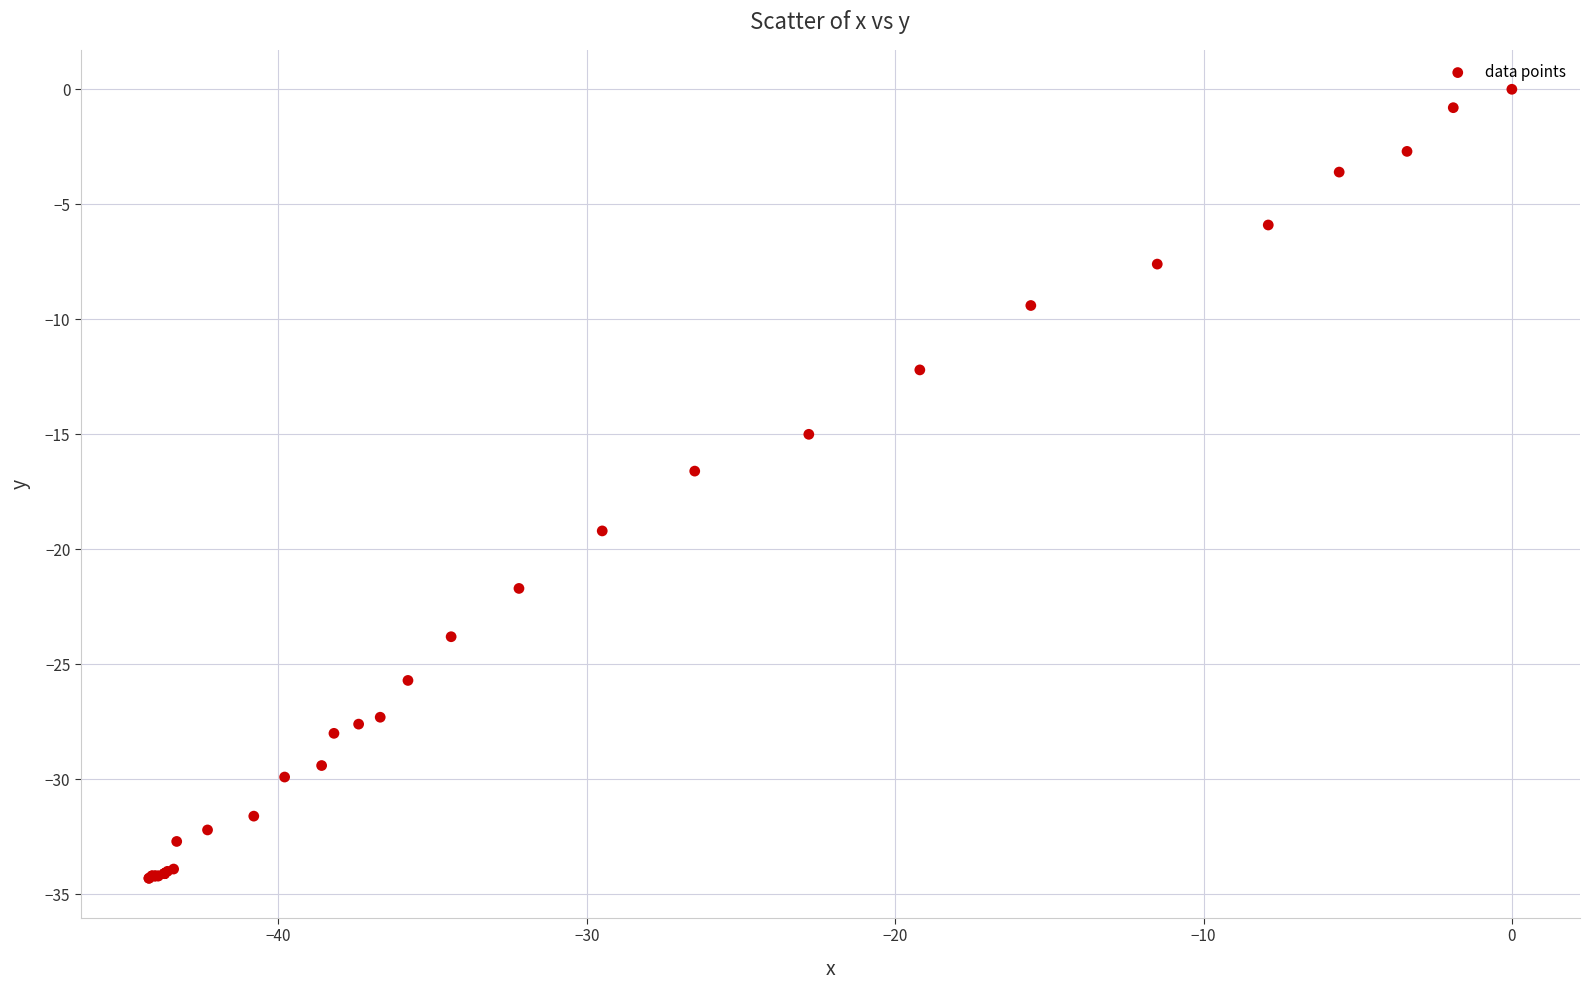

What Y value in the scatter plot is closest to -17?

-16.6